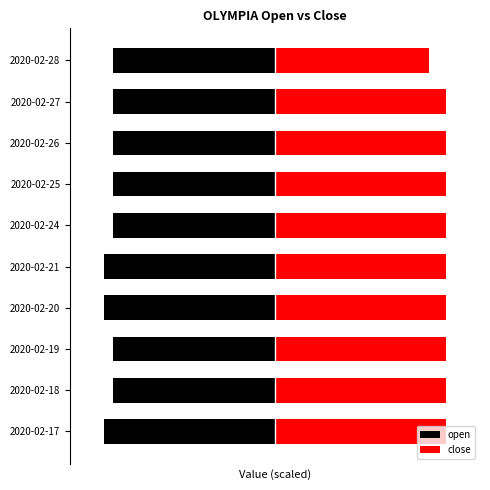

Which series has the largest range (max minus min)?

close